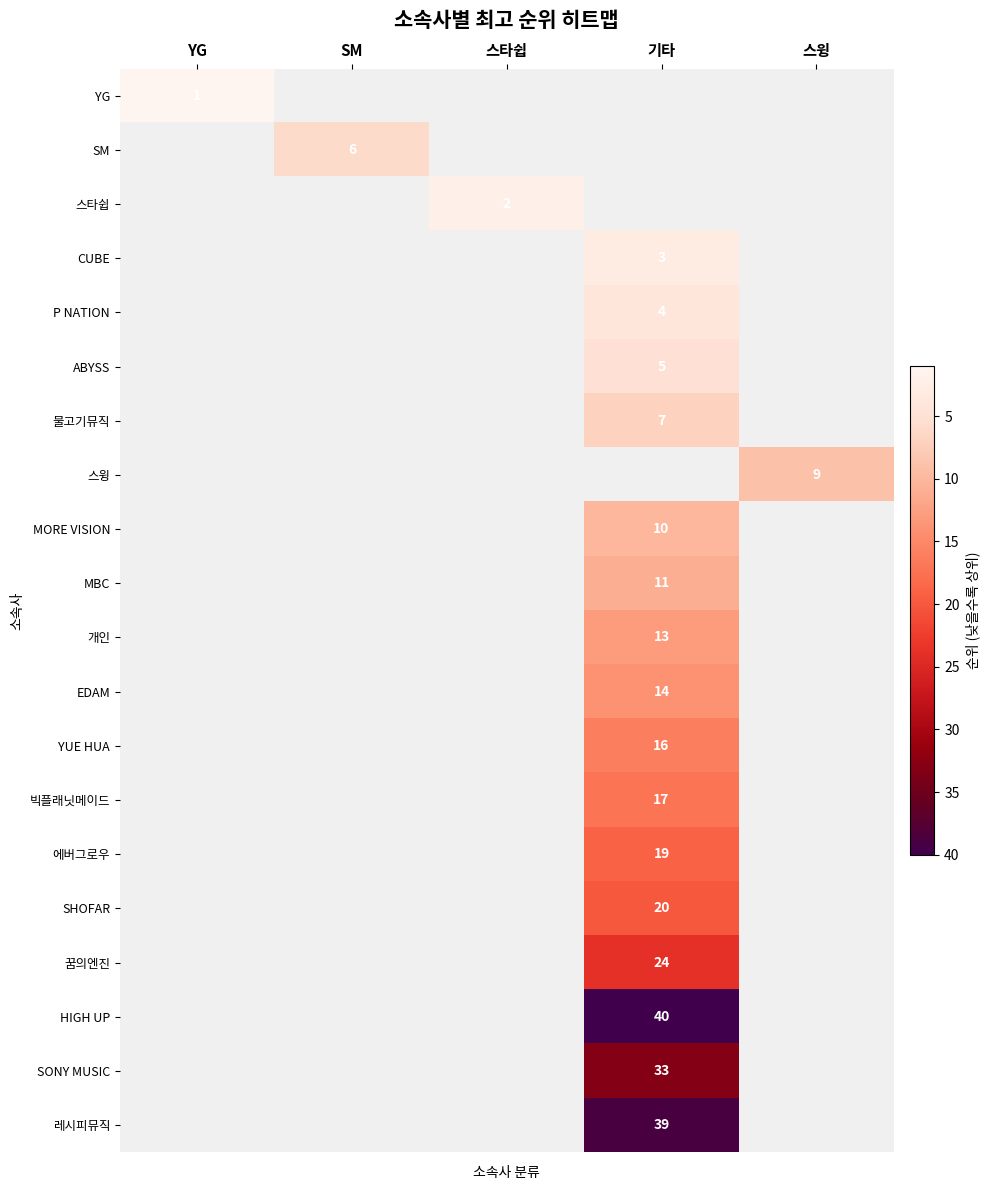

How many categories are shown in the chart?

5